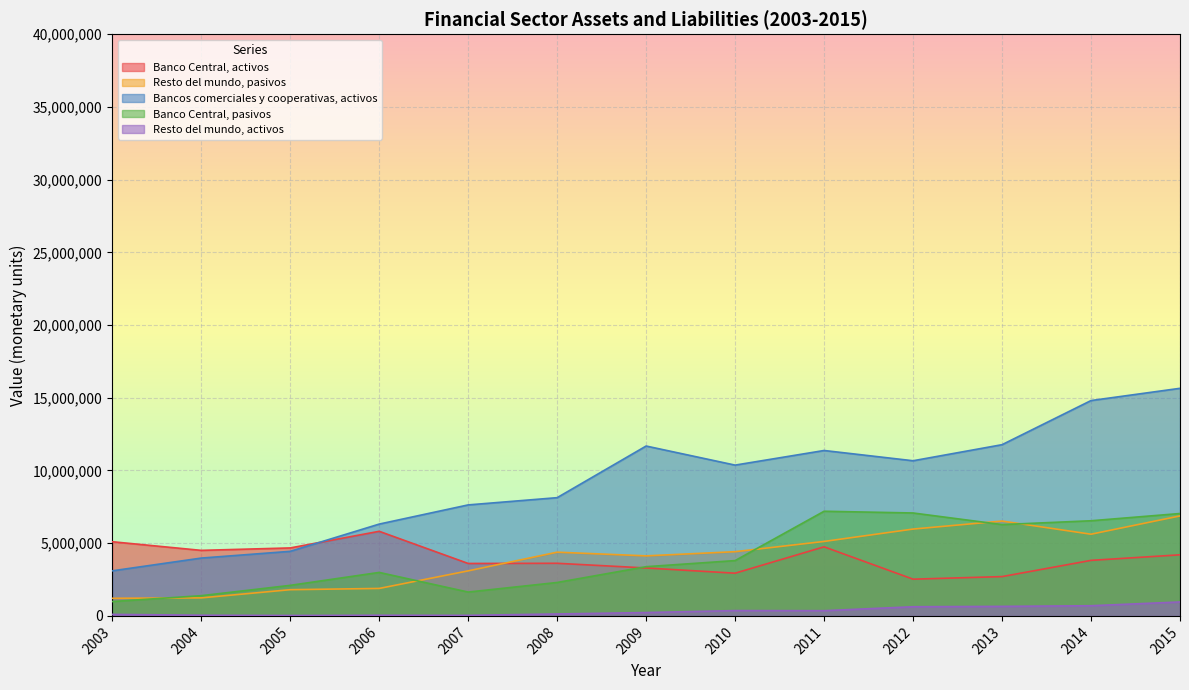

What is the difference between the Banco Central, pasivos values at 2005 and 2008?

197782